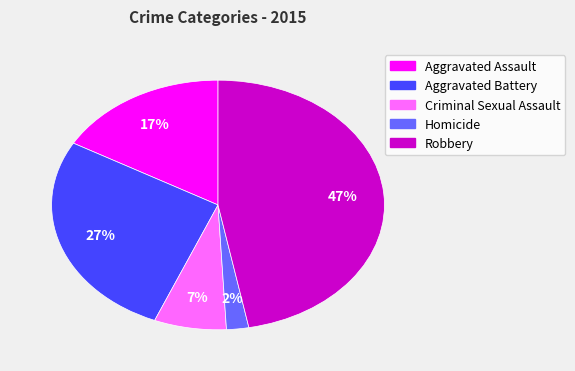

What percentage is the Robbery slice, to the nearest percent?

47%